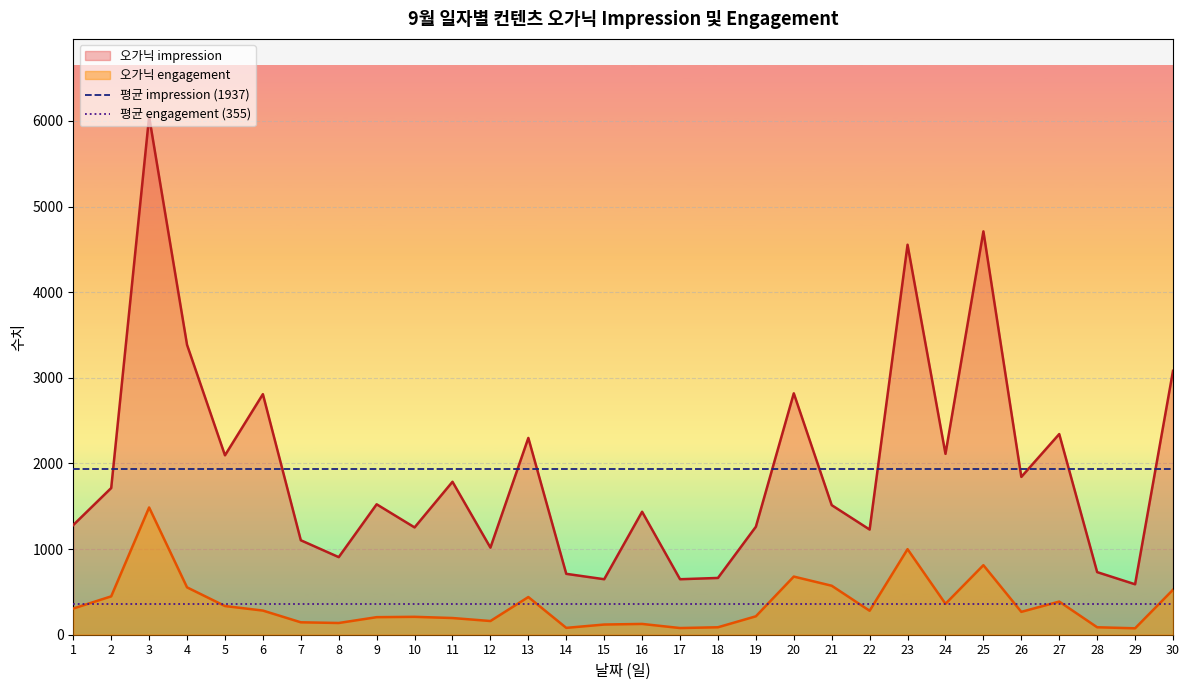

At which label is 평균 impression (1937) closest to 1936?

1